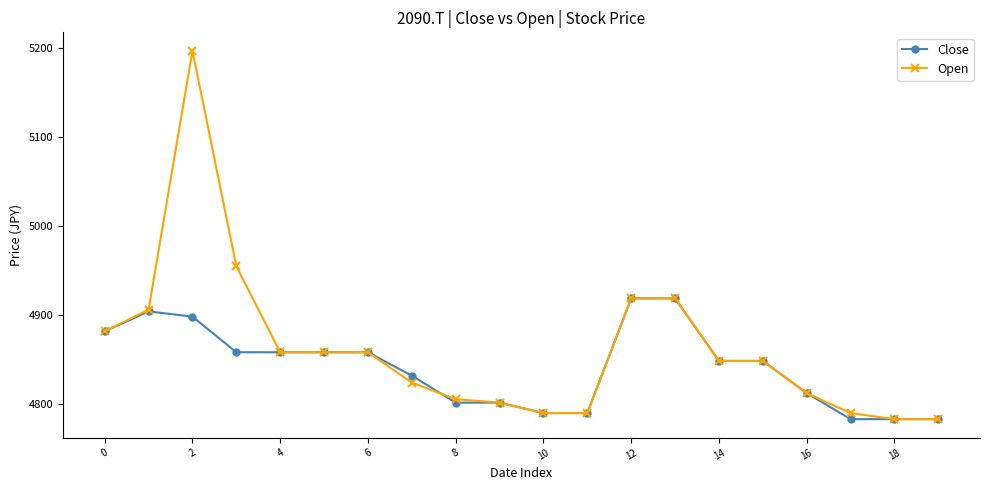

What is the difference between the maximum and minimum values in the Open series?

414.0